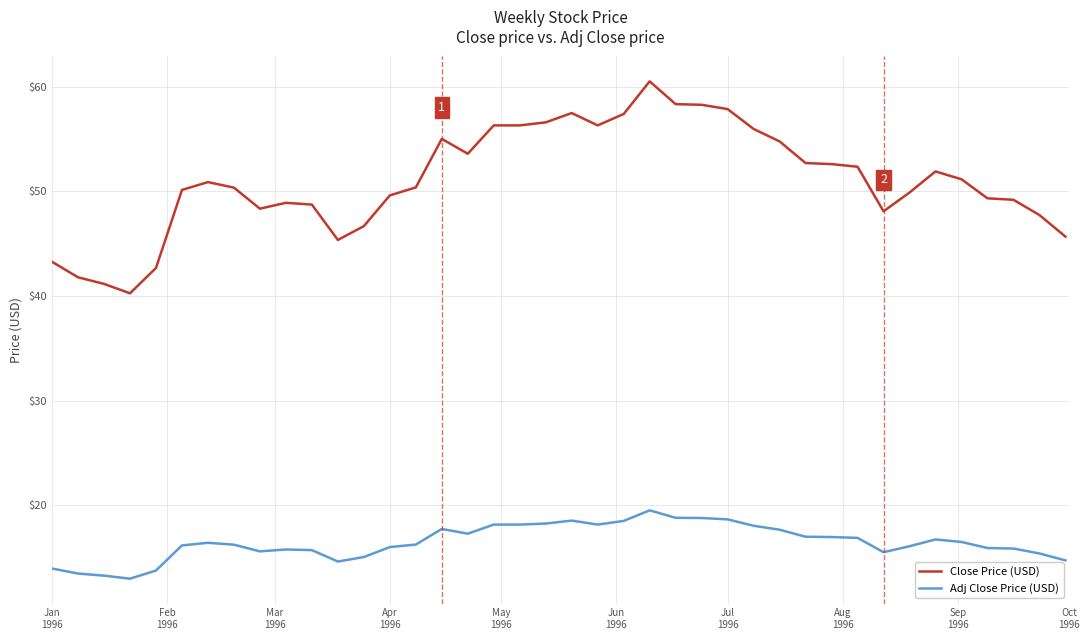

What is the difference between the maximum and minimum values in the Adj Close Price (USD) series?

6.5